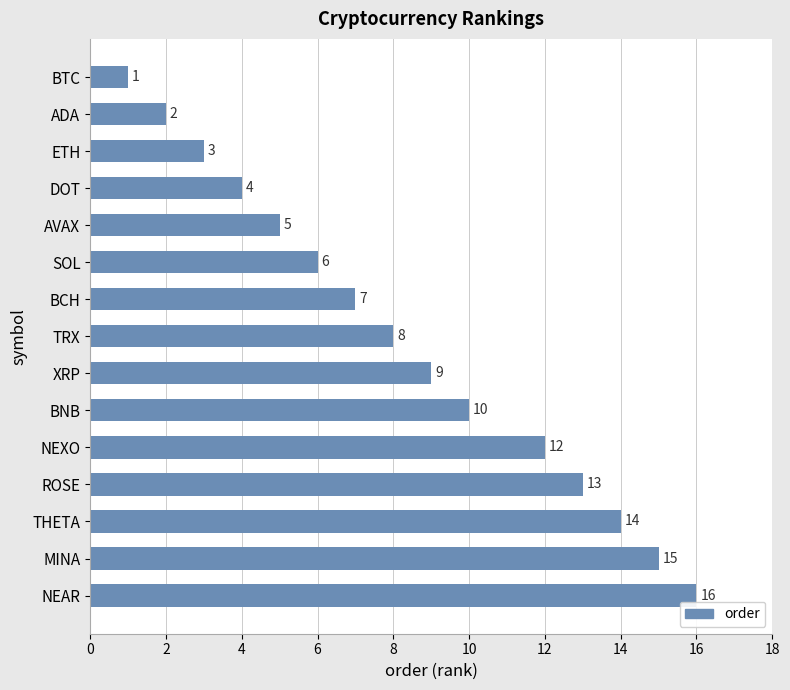

At which label is the value closest to 8?

TRX